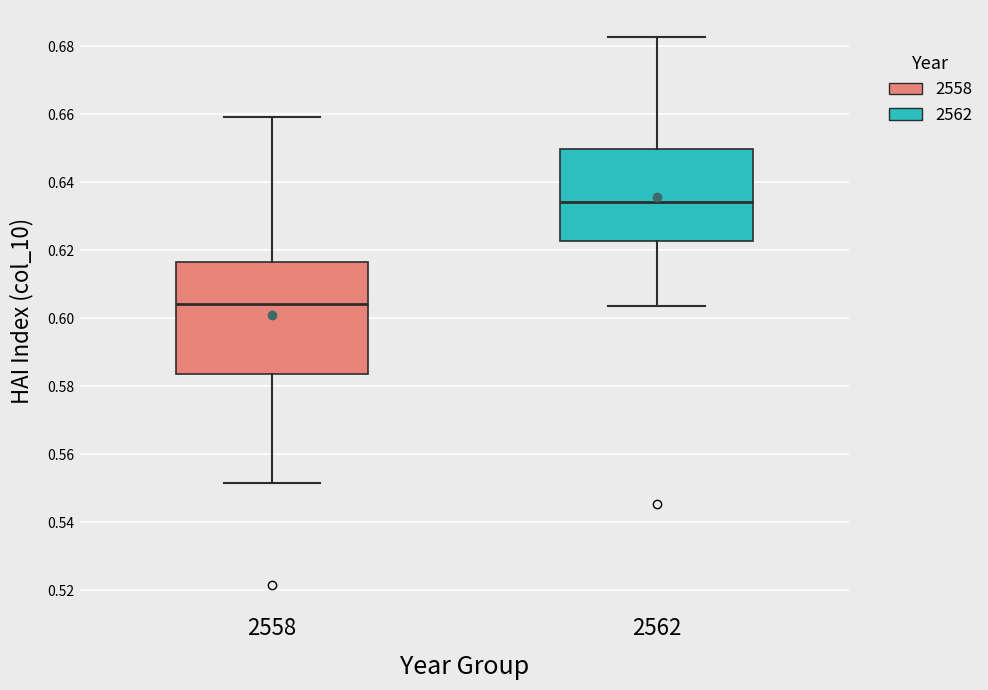

Where does the upper whisker of the box at x = 2558 end on the y-axis? The values are not printed on the chart, so give them approximately, as read against the axis.

0.660